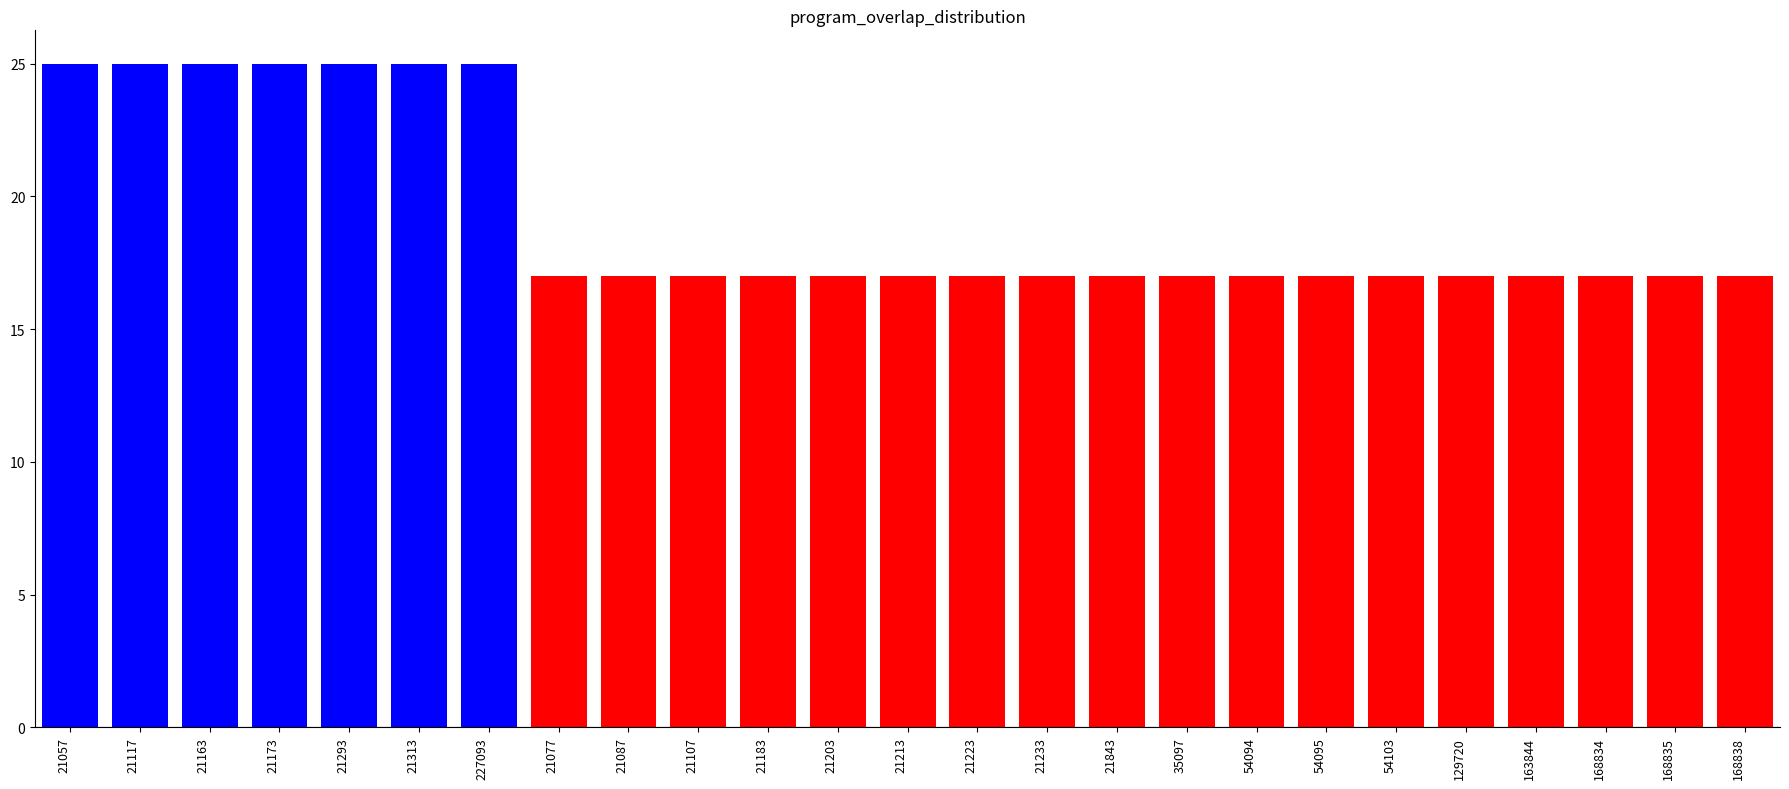

Is it true that the value at 35097 is 17?

True